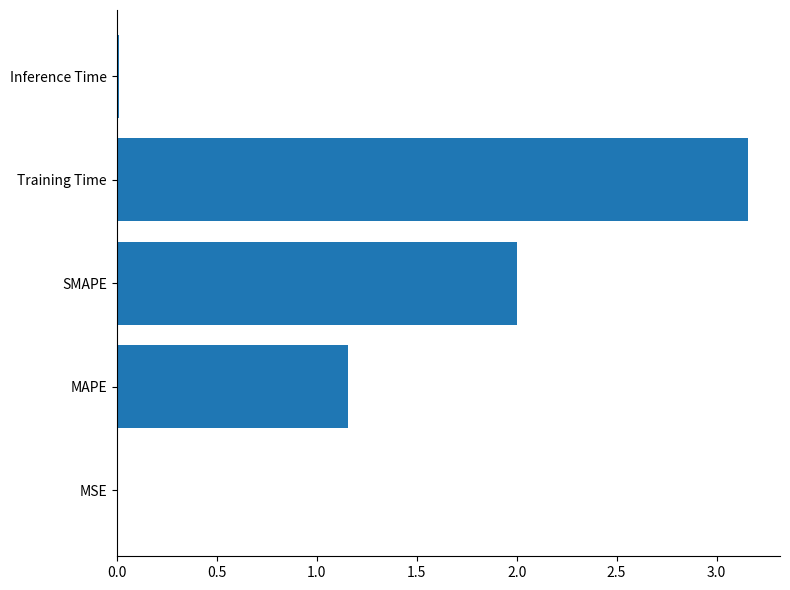

What is the sum of the values at SMAPE and Training Time?

5.2